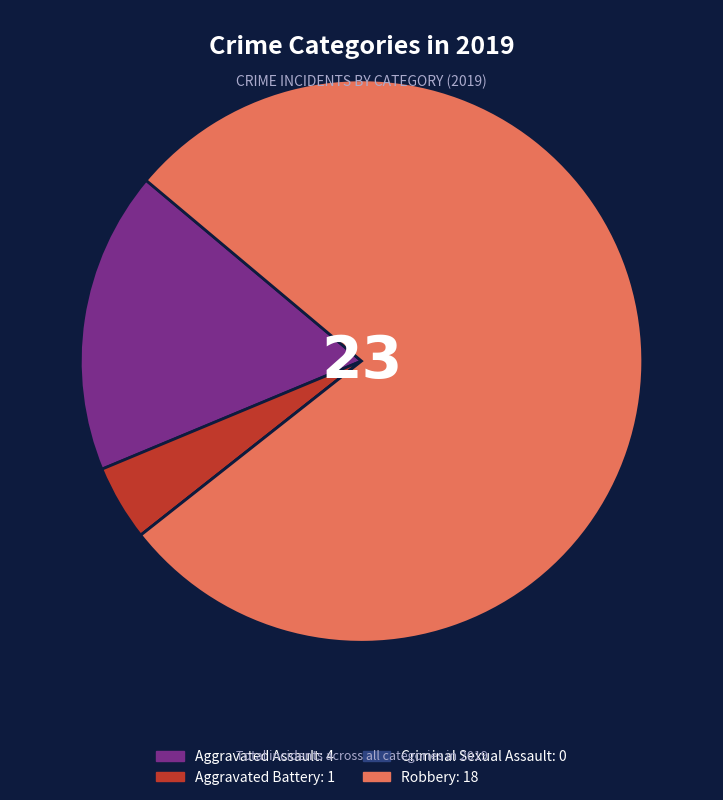

Is it true that Aggravated Battery is 4% of the pie?

True